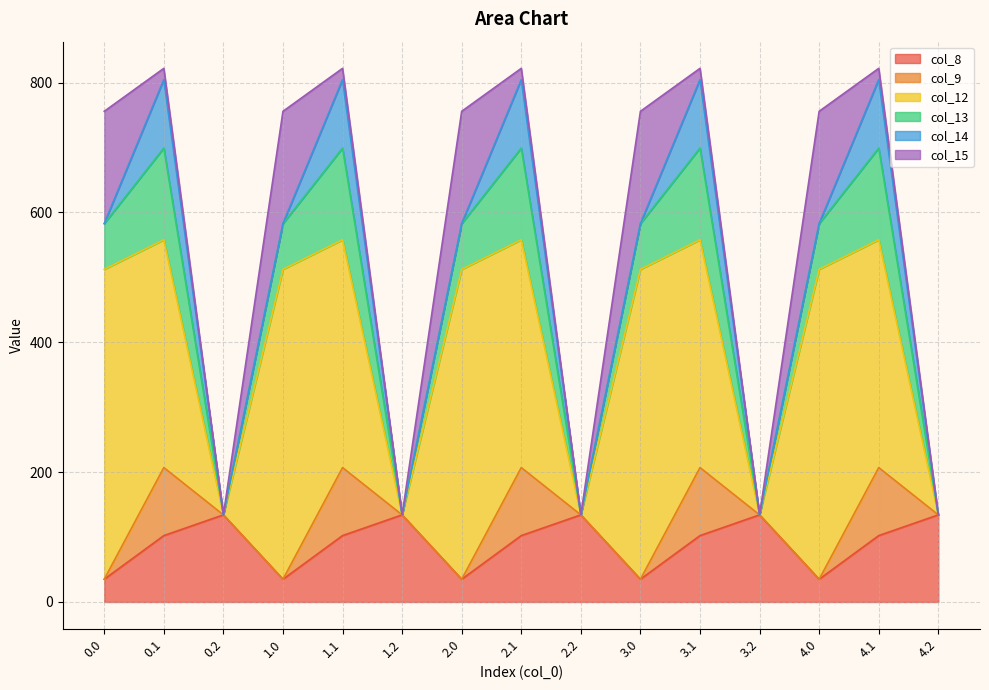

After their last crossing, which series has the higher values: col_14 or col_8?

col_8